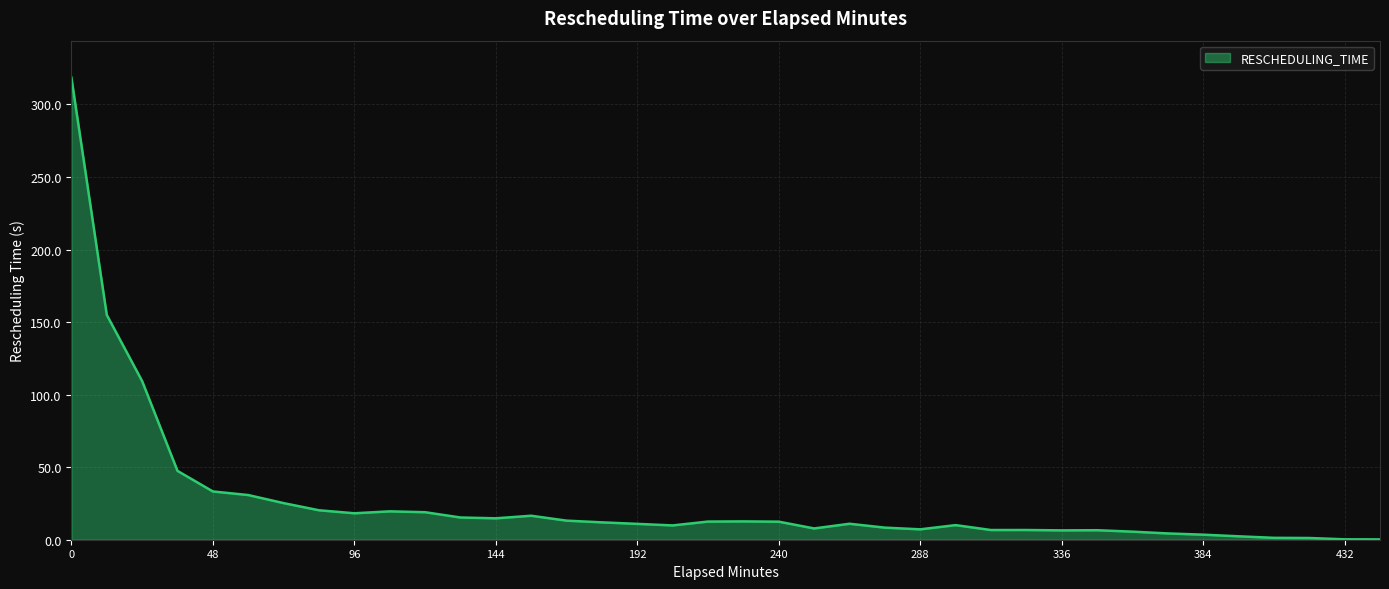

What is the greatest value displayed?

318.5